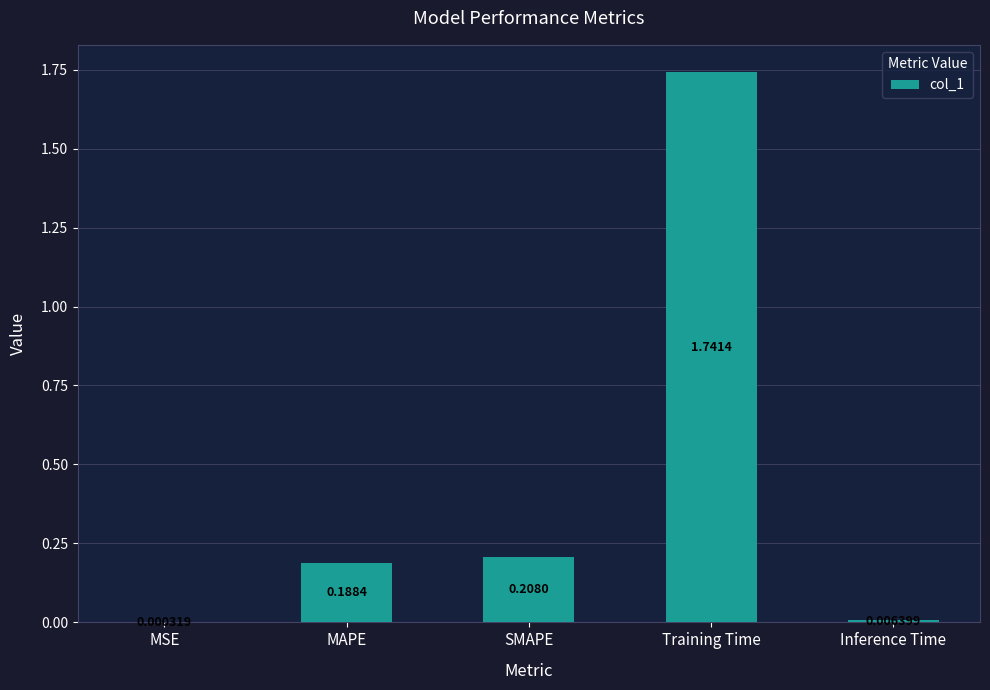

How many series are shown in this chart?

1